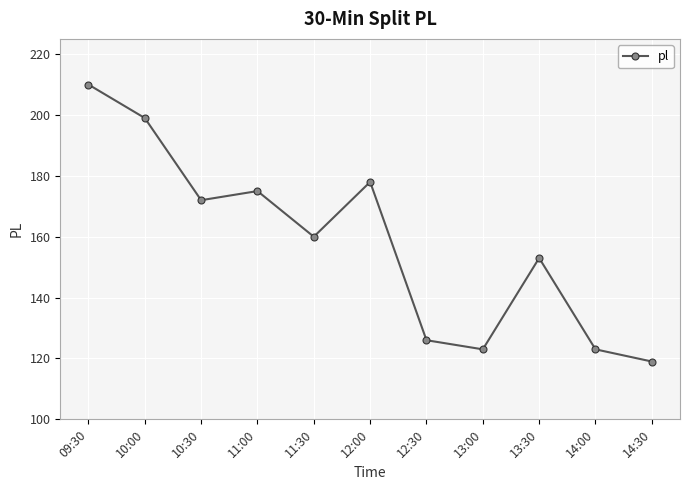

What is the minimum value shown in the chart?

119